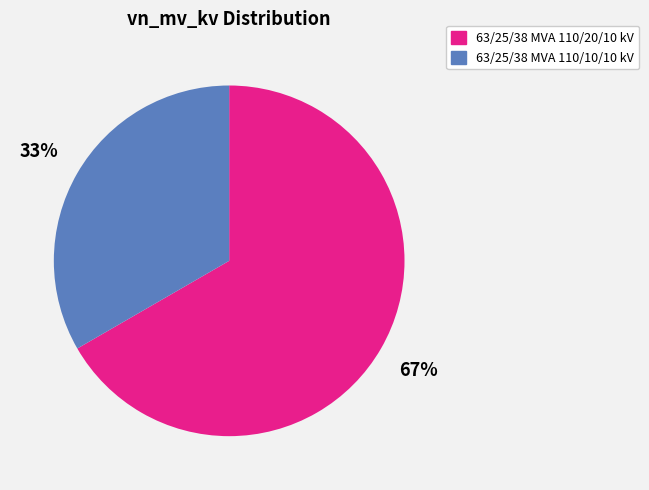

What percentage is the 63/25/38 MVA 110/10/10 kV slice, to the nearest percent?

33%